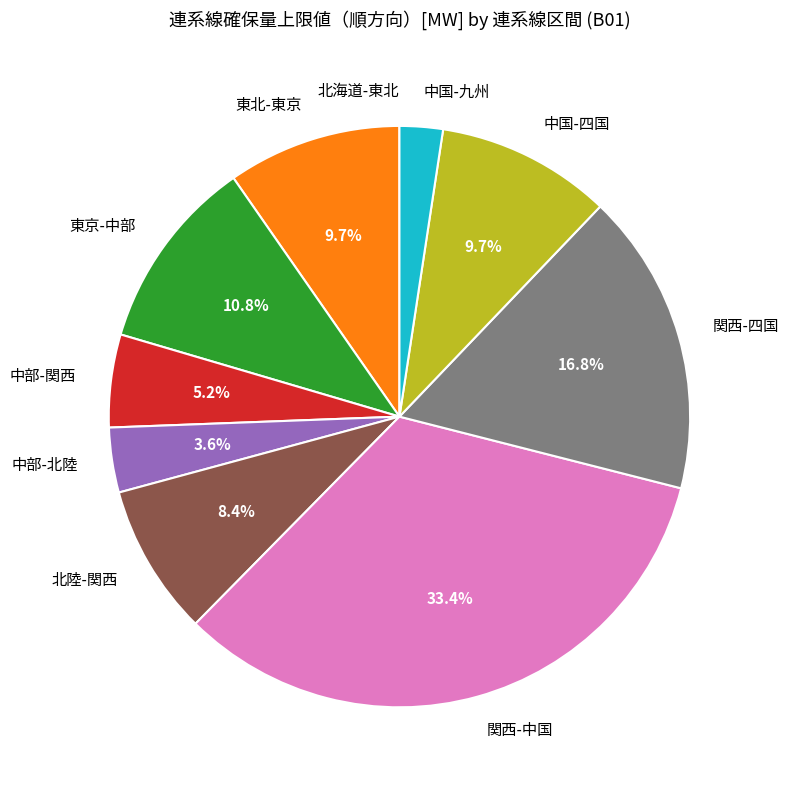

Does 北陸-関西 represent more than half of the total?

No